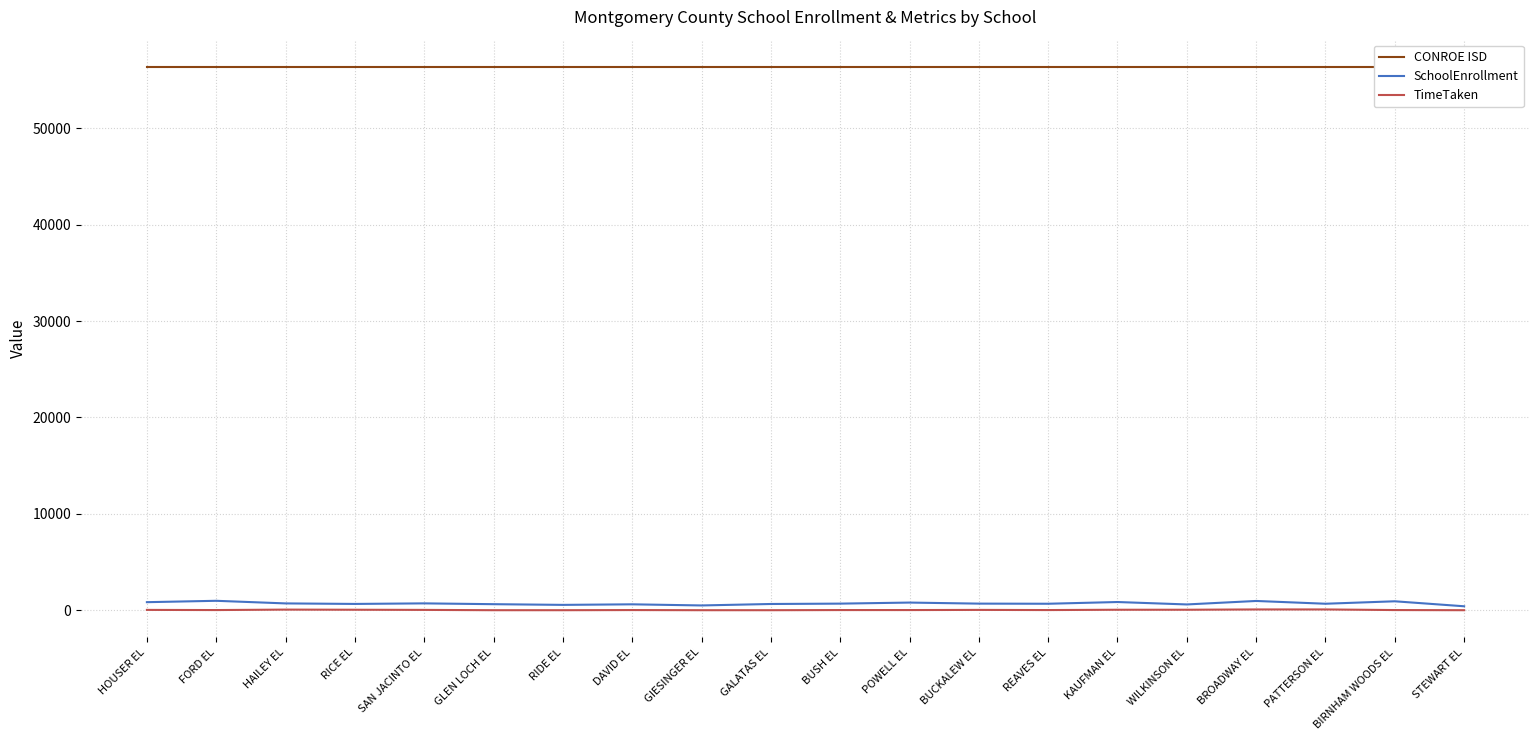

Rank the series at PATTERSON EL from highest to lowest value.

CONROE ISD, SchoolEnrollment, TimeTaken